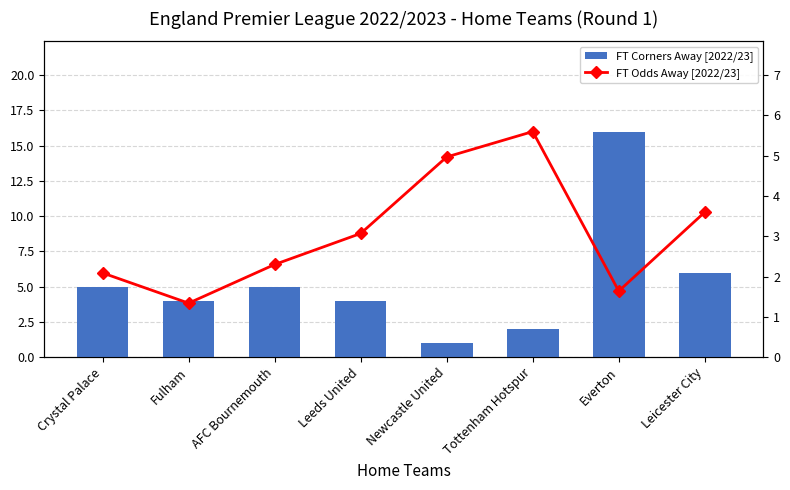

Is it true that FT Corners Away [2022/23] equals 1.0 at Newcastle United?

True